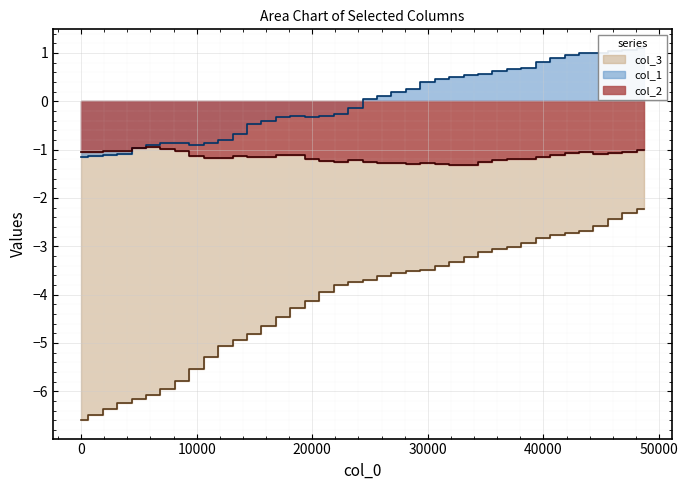

In col_1, how many points are lower than both neighbors (excluding endpoints)?

3